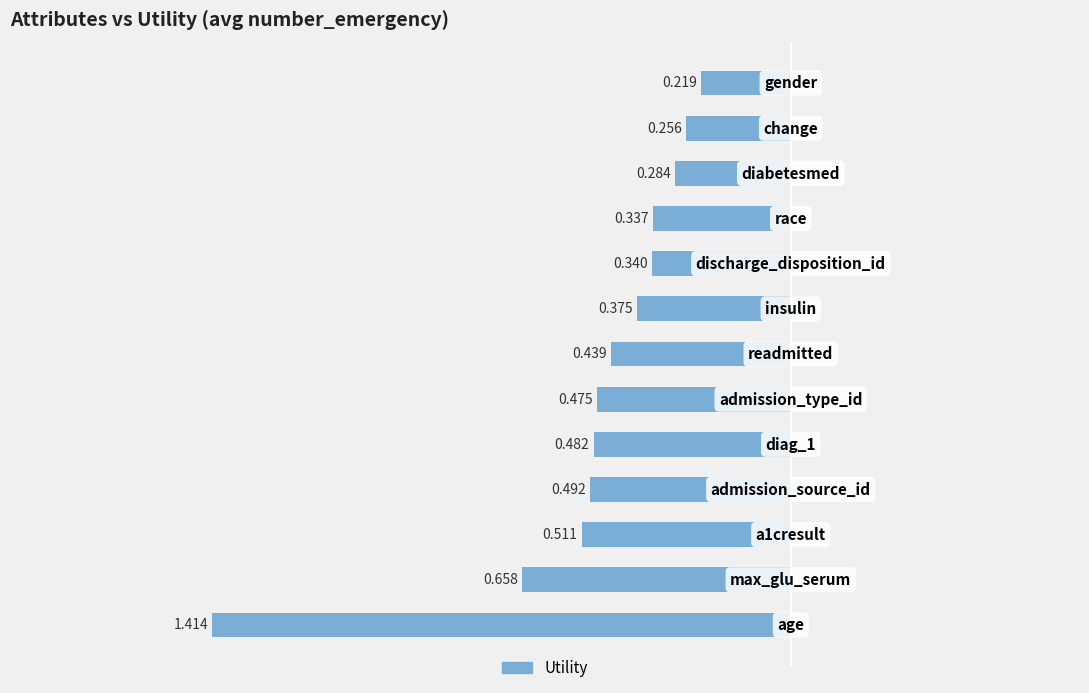

What is the value of the 7th bar from the left?

0.4